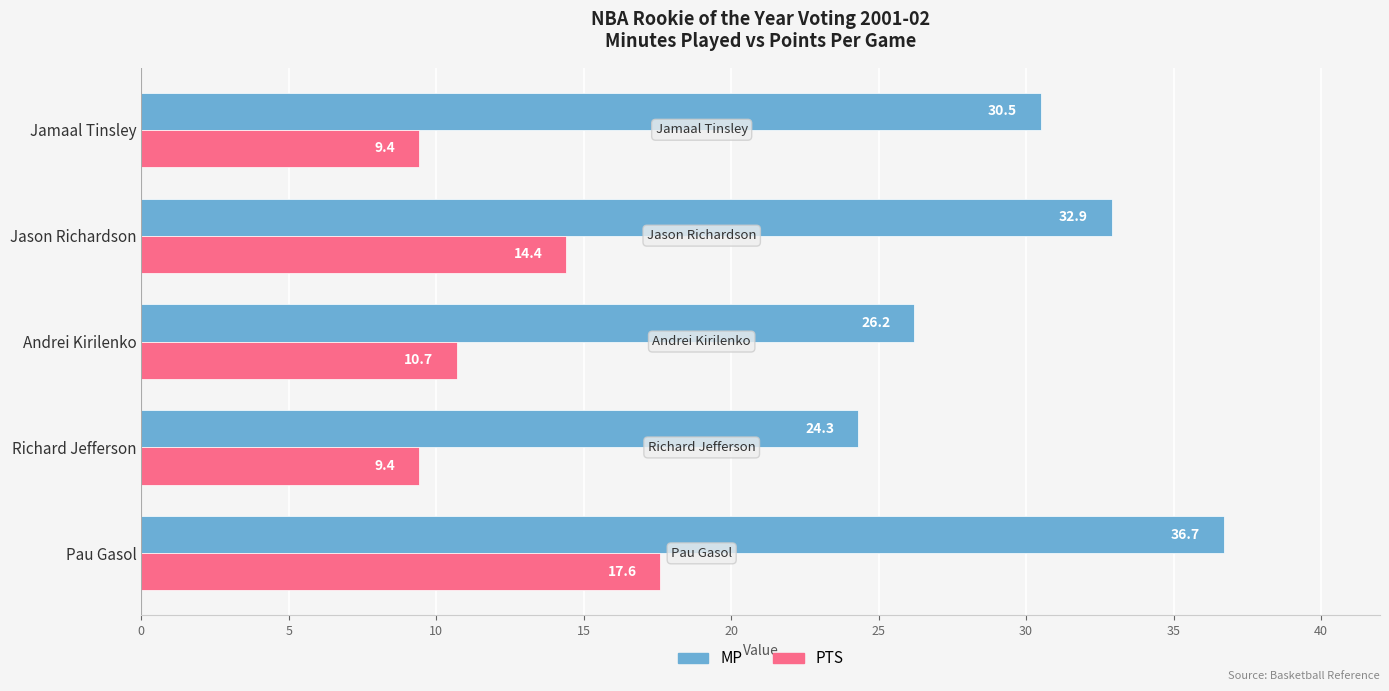

Which series has the largest range (max minus min)?

MP